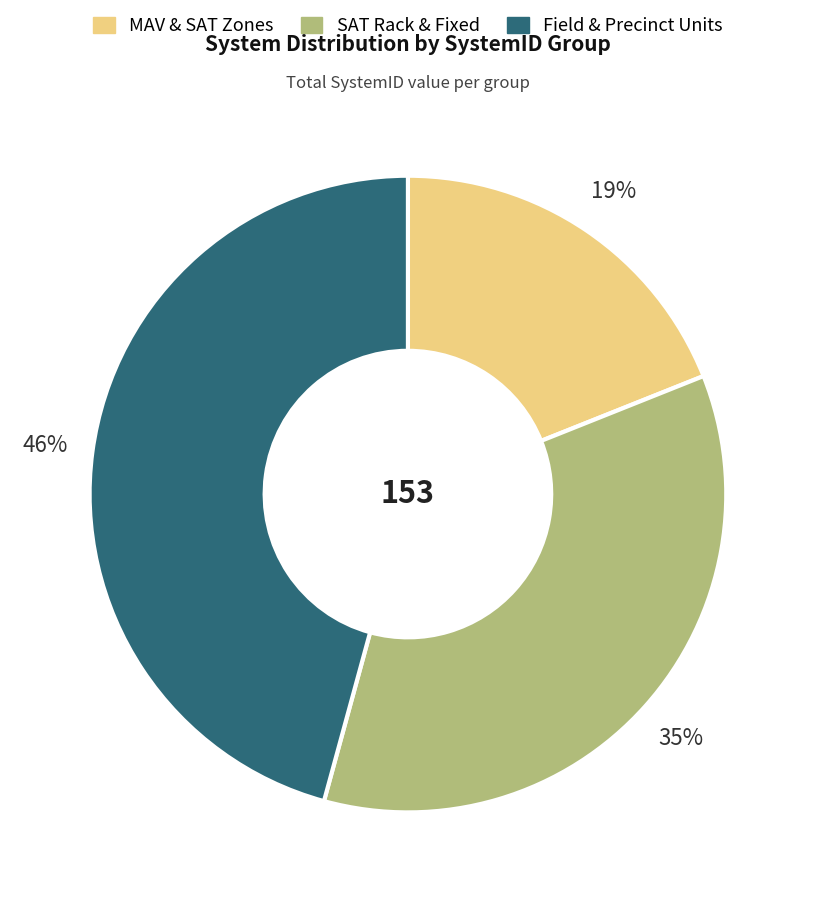

To the nearest percent, what is the average slice percentage?

33%